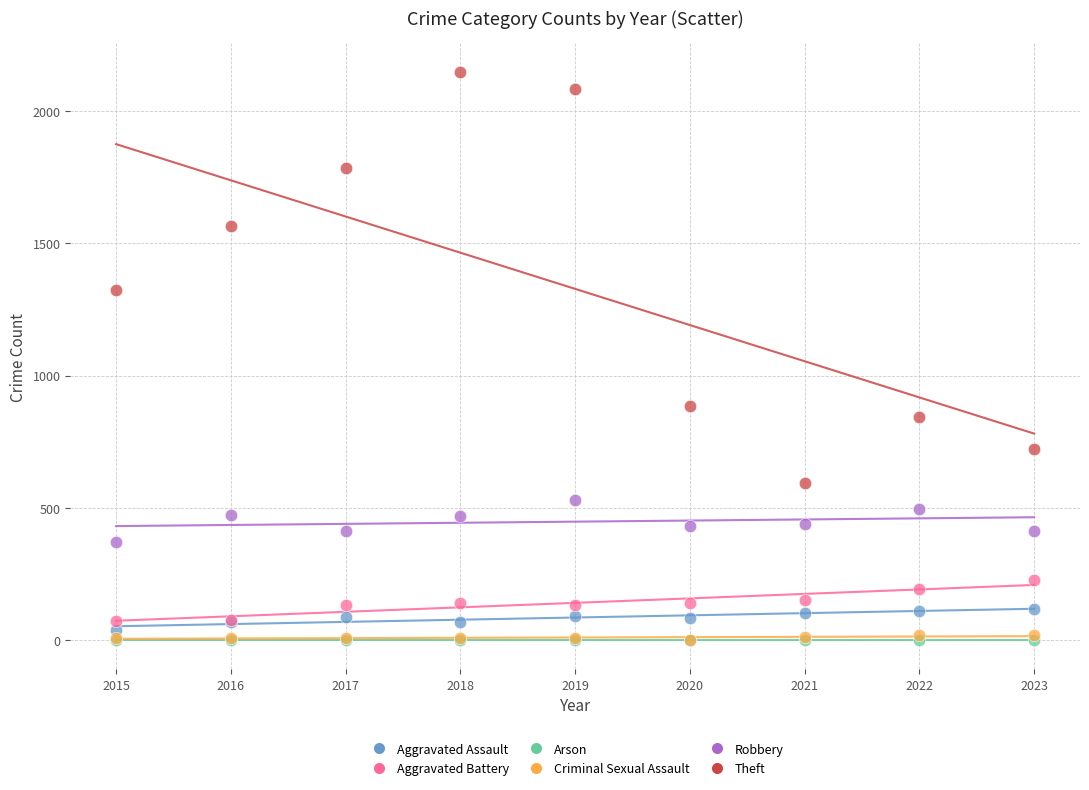

Which series has the widest spread of Y values?

Theft